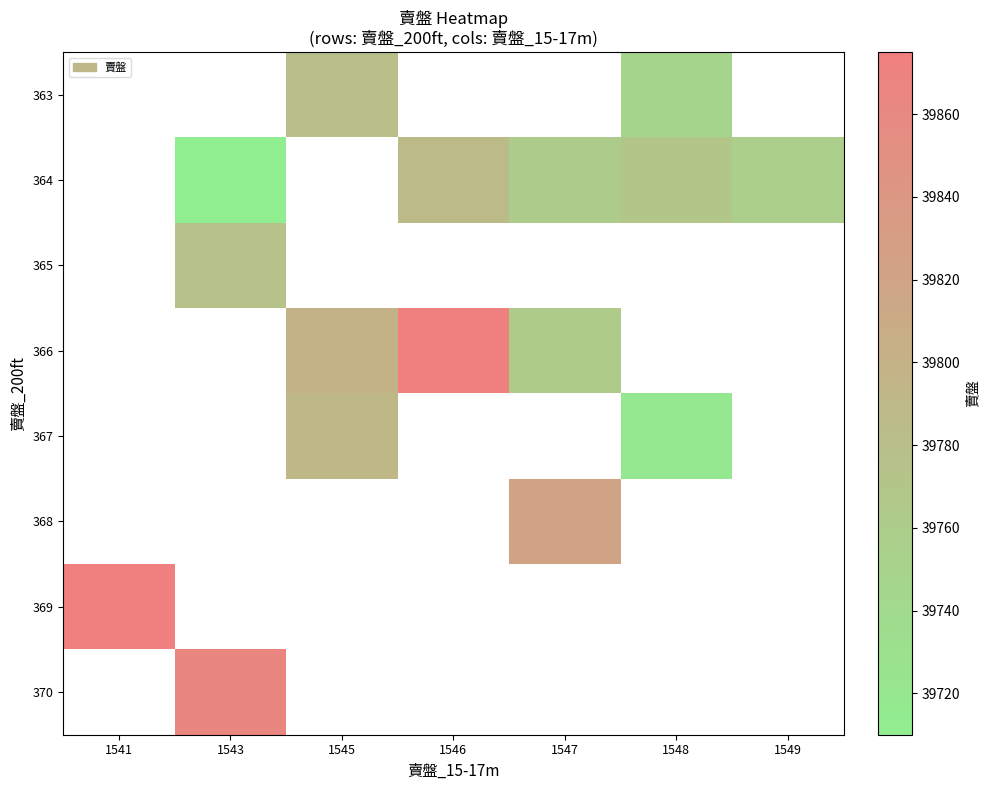

What is the greatest value displayed?

39875.0